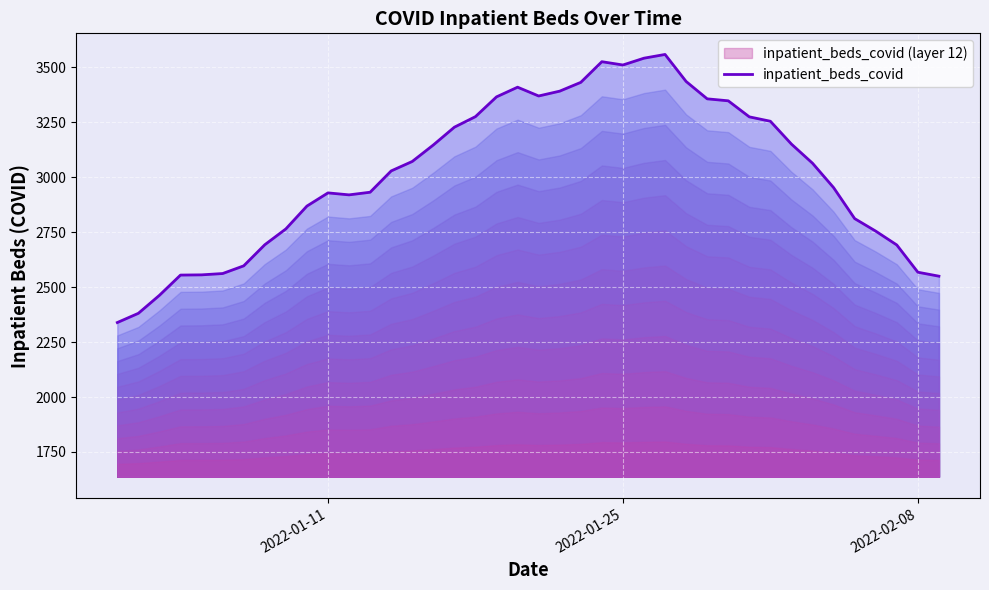

How many distinct data groups are displayed?

1